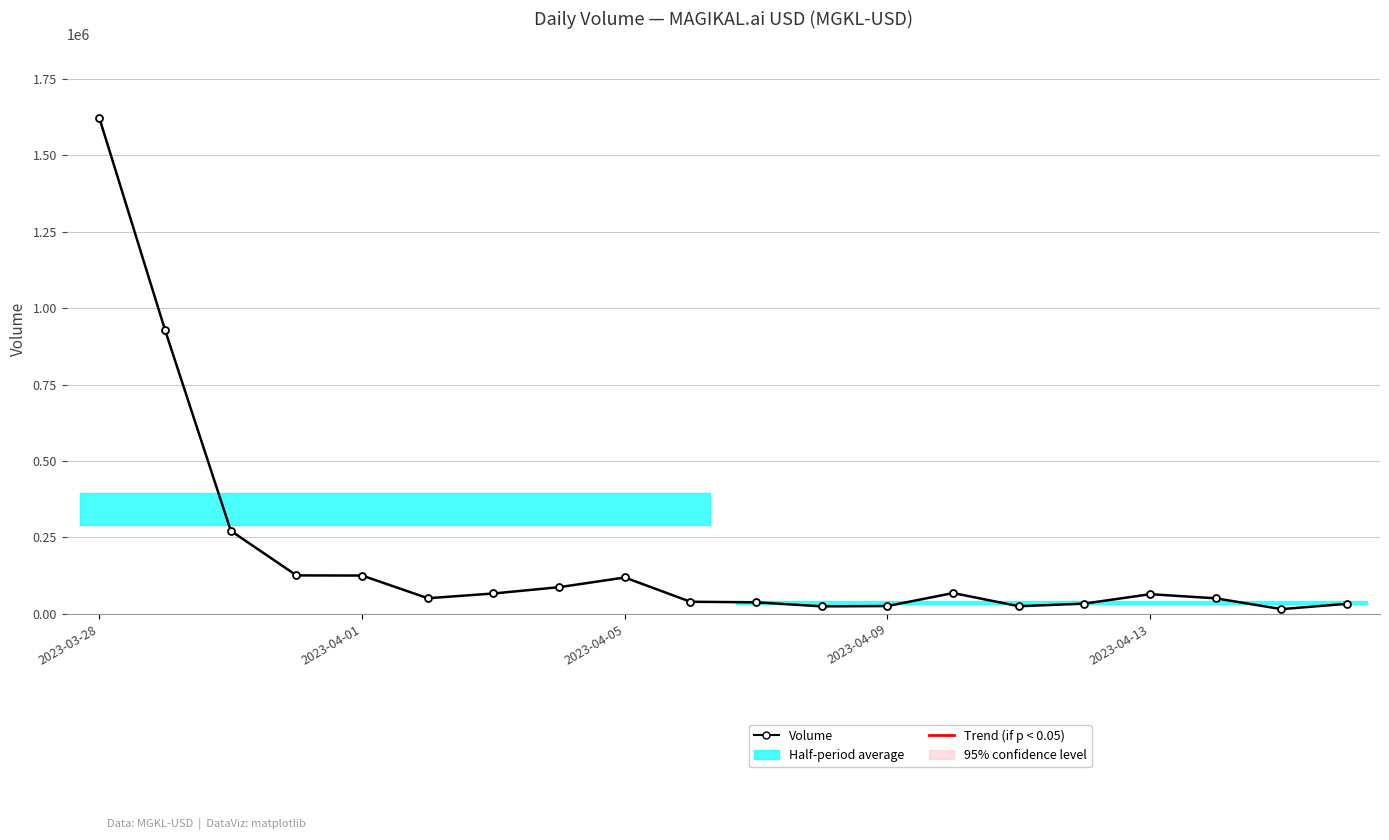

Is it true that the value at 6 is 17044?

False